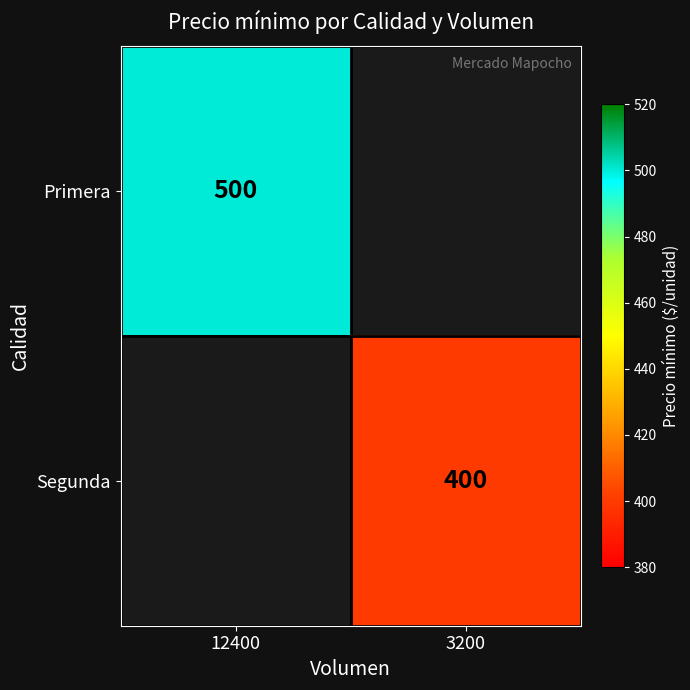

How many series are shown in this chart?

2